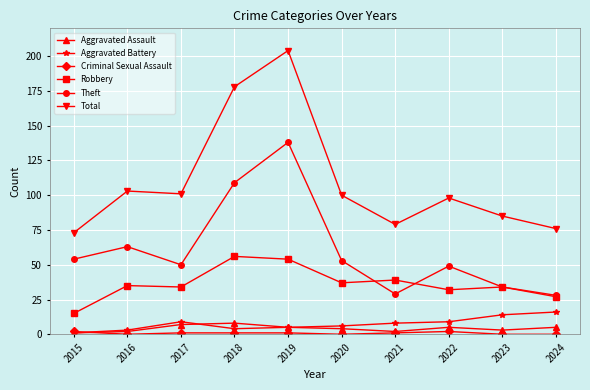

What is the total value across all series at 2023?

170